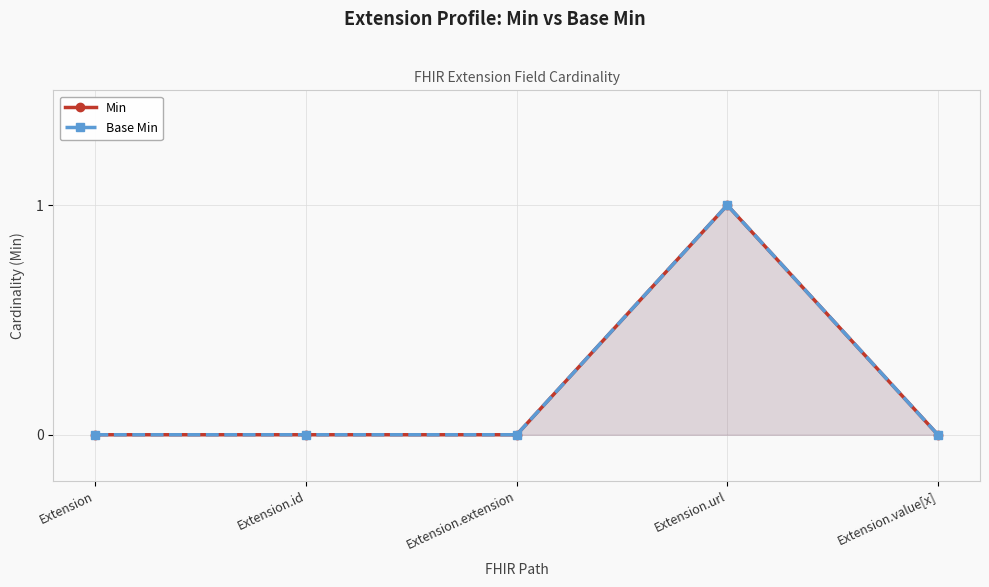

Where is Min nearest to the value 0?

Extension